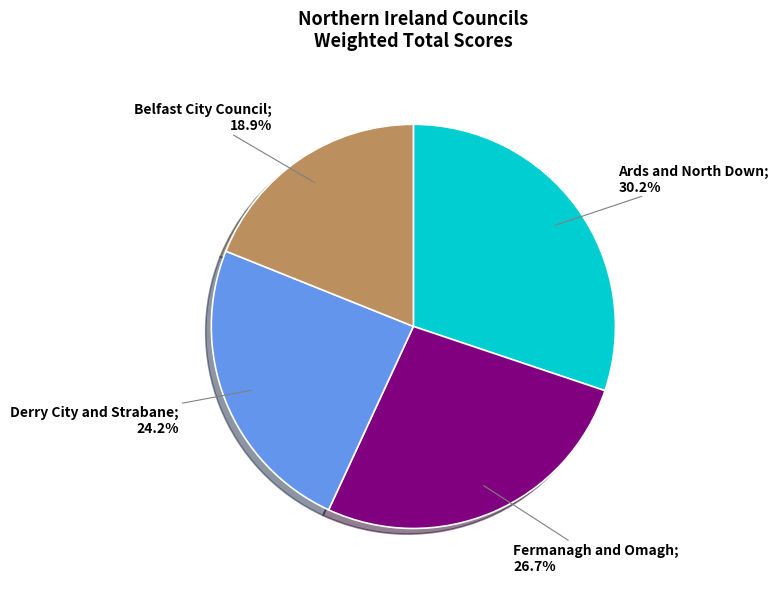

How many slices are in this pie chart?

4